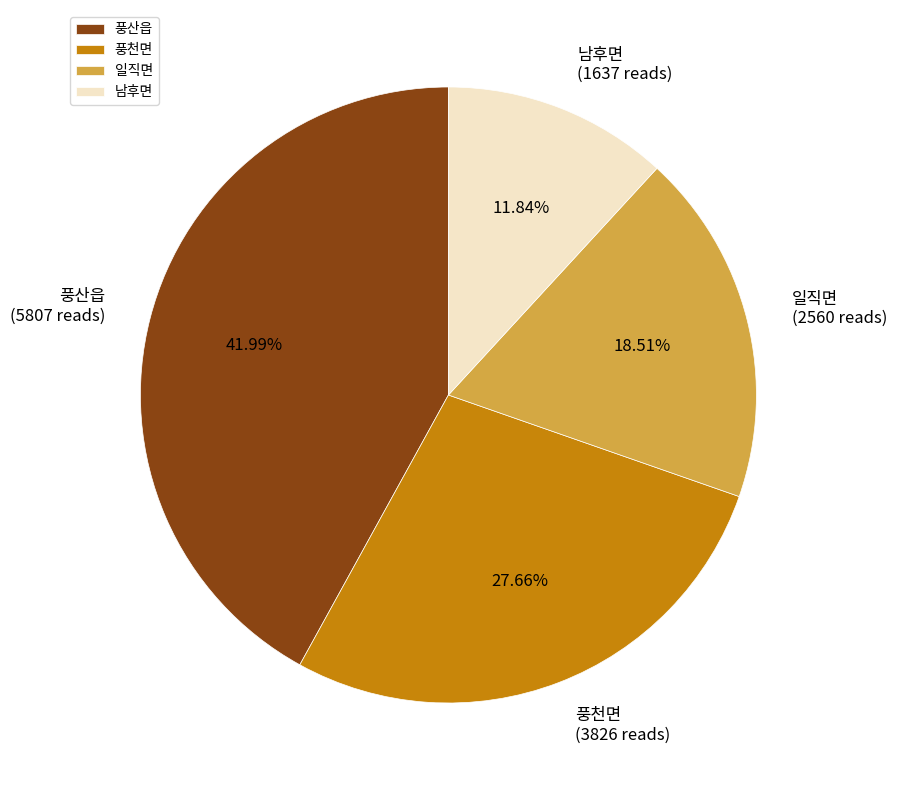

Approximately how many times larger is the value at 풍천면 compared to 일직면?

1.5